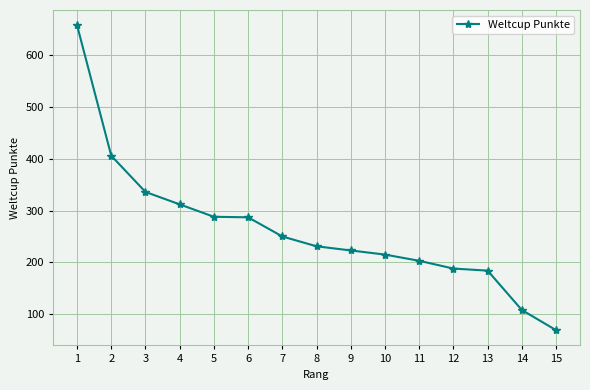

Approximately how many times larger is the value at 10 compared to 4?

0.7